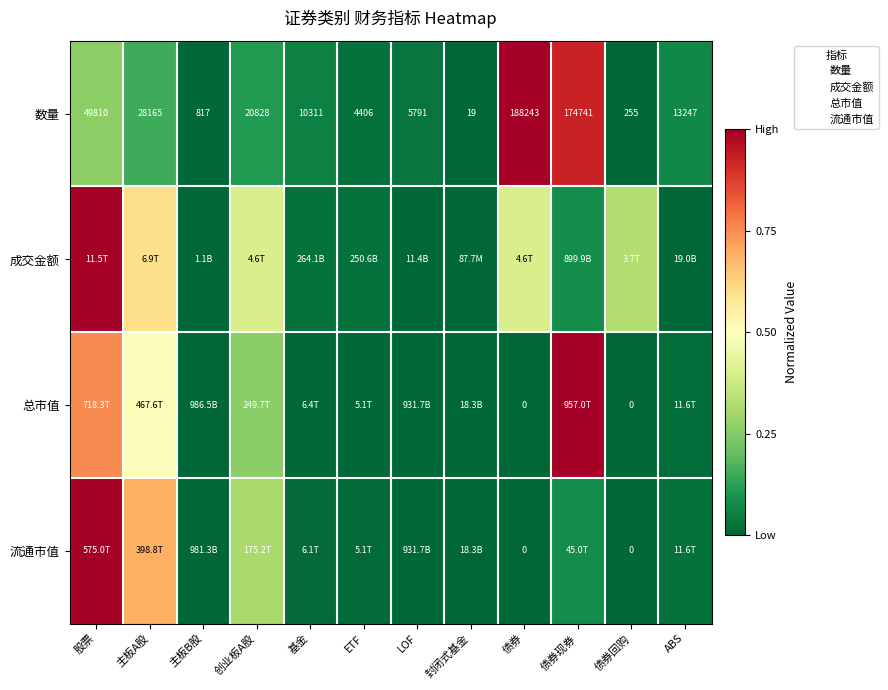

At which label is 数量 closest to 0?

封闭式基金